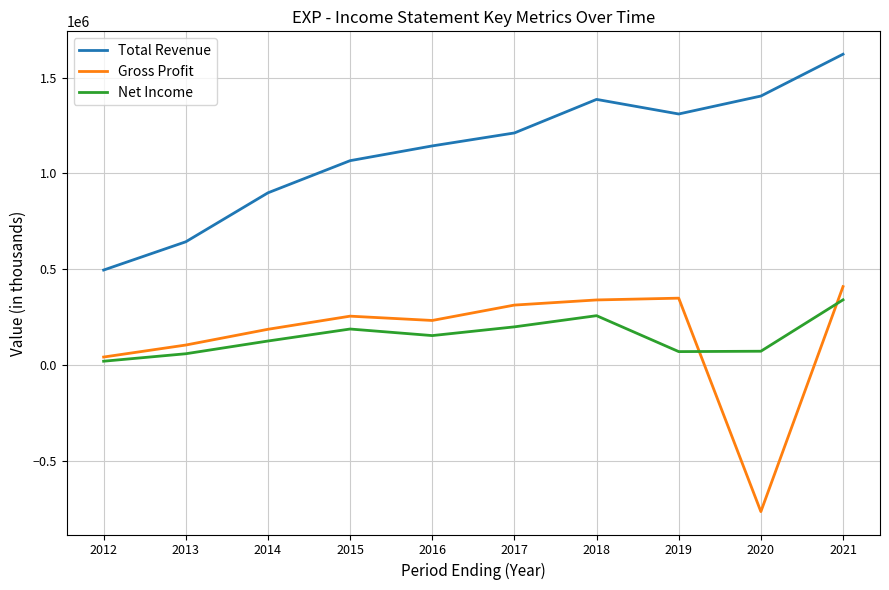

What is the highest value of the Net Income series?

339400